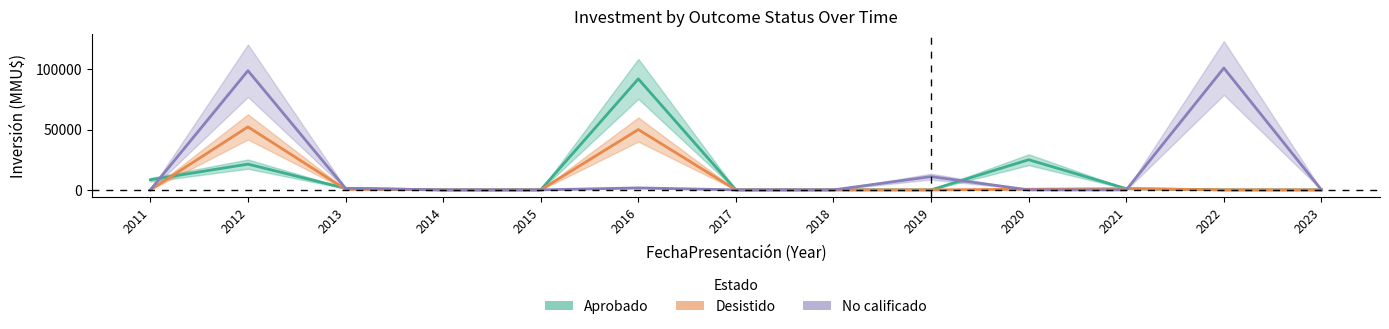

What is the maximum value shown in the chart?

101000